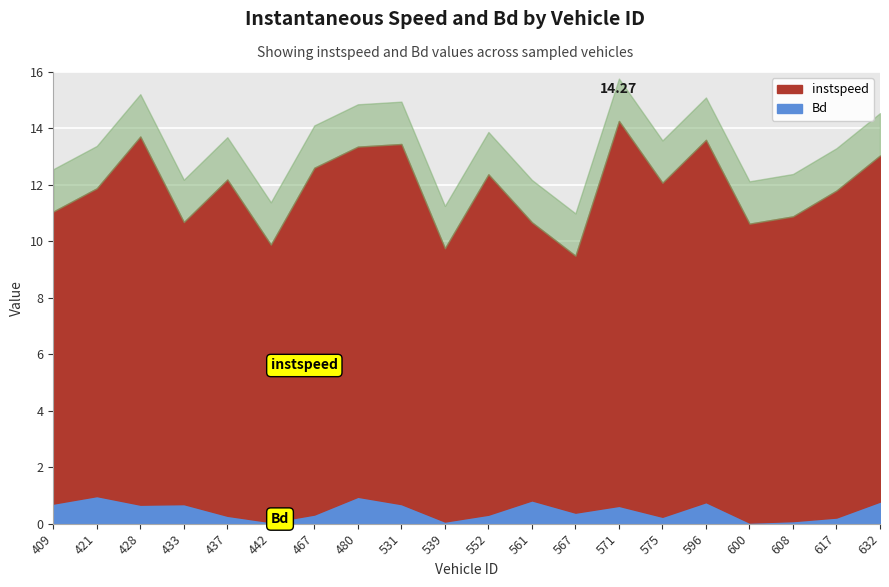

At which category is the sum across all series the highest?

571